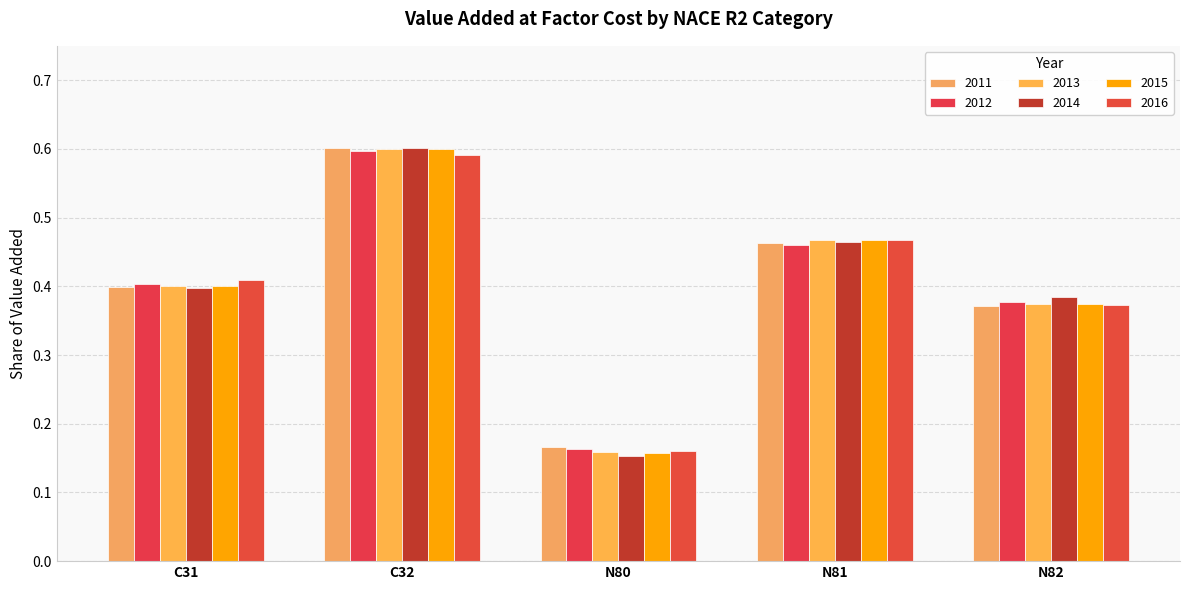

How many series are shown in this chart?

6